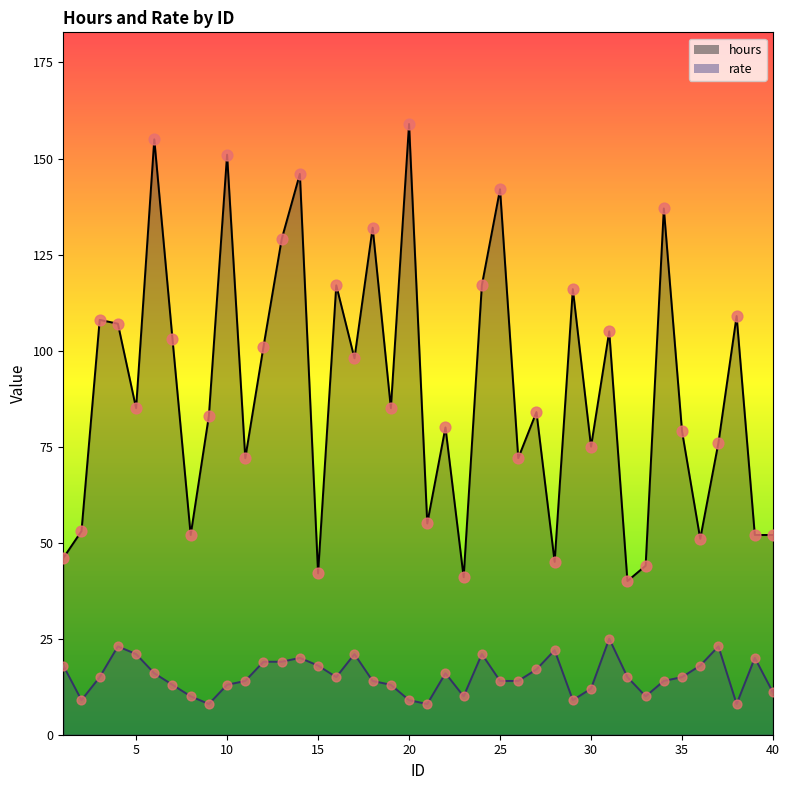

What are all the series names shown in the legend?

hours, rate